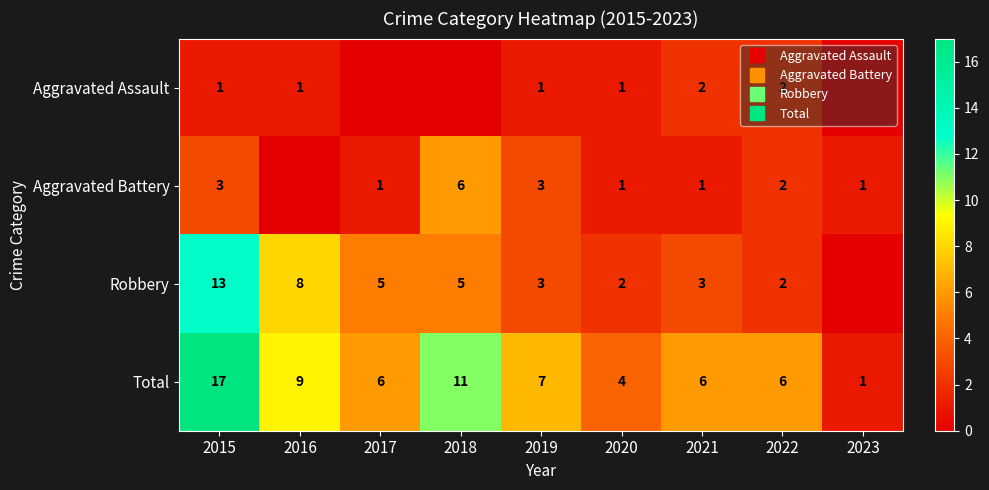

Between 2022 and 2023, which series saw the biggest shift?

Total